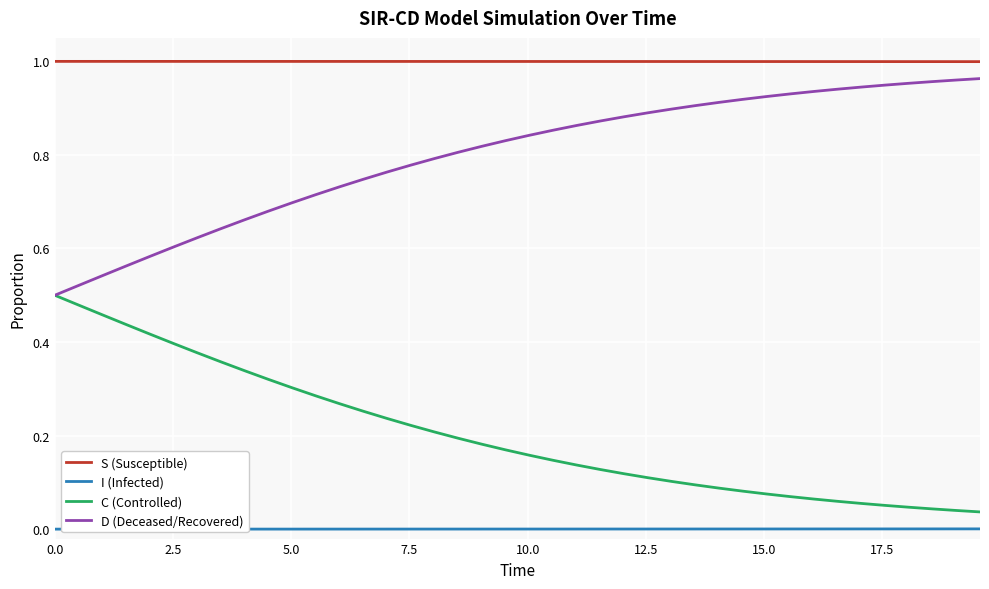

Rank the series by their average value, from lowest to highest.

I (Infected), C (Controlled), D (Deceased/Recovered), S (Susceptible)